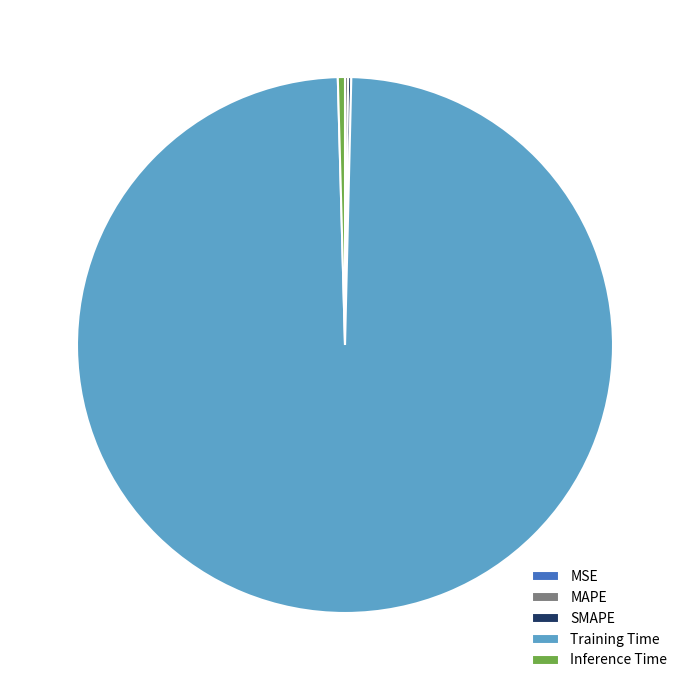

What is the largest slice in the pie chart?

Training Time